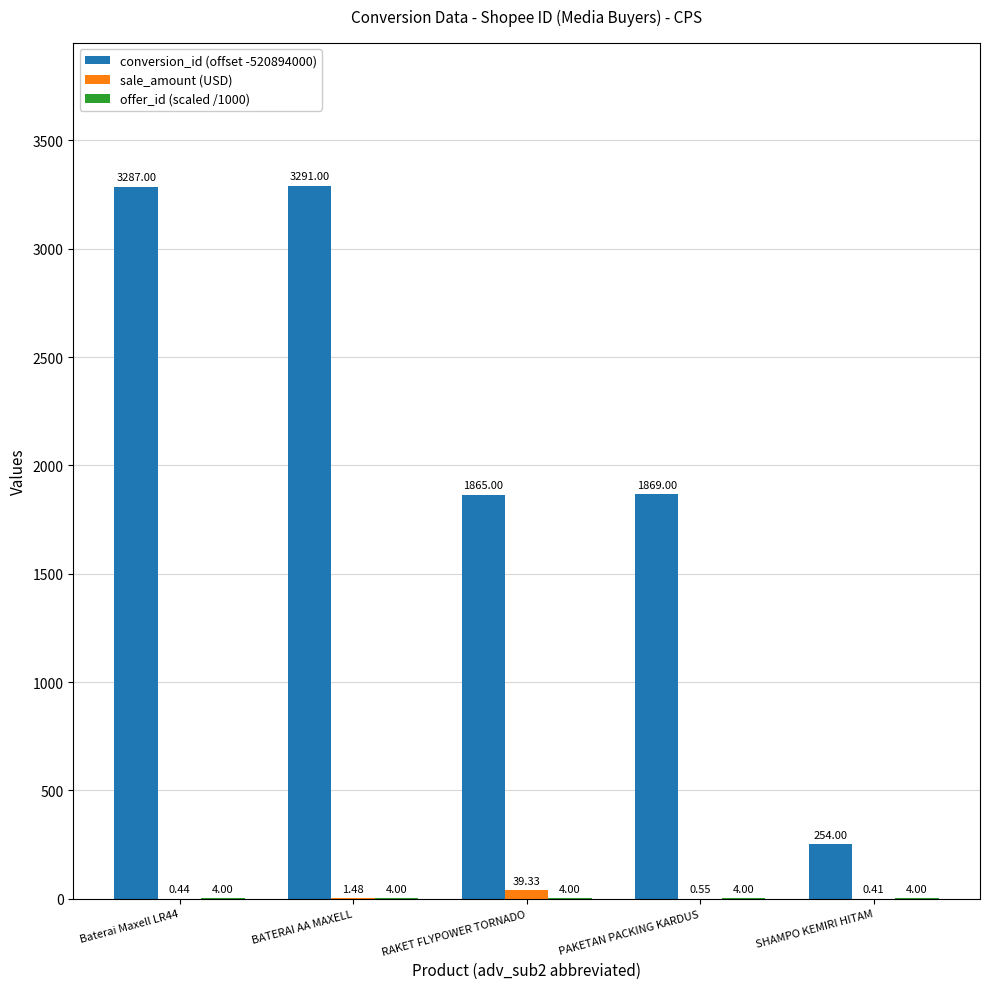

Count the number of categories in the chart.

5